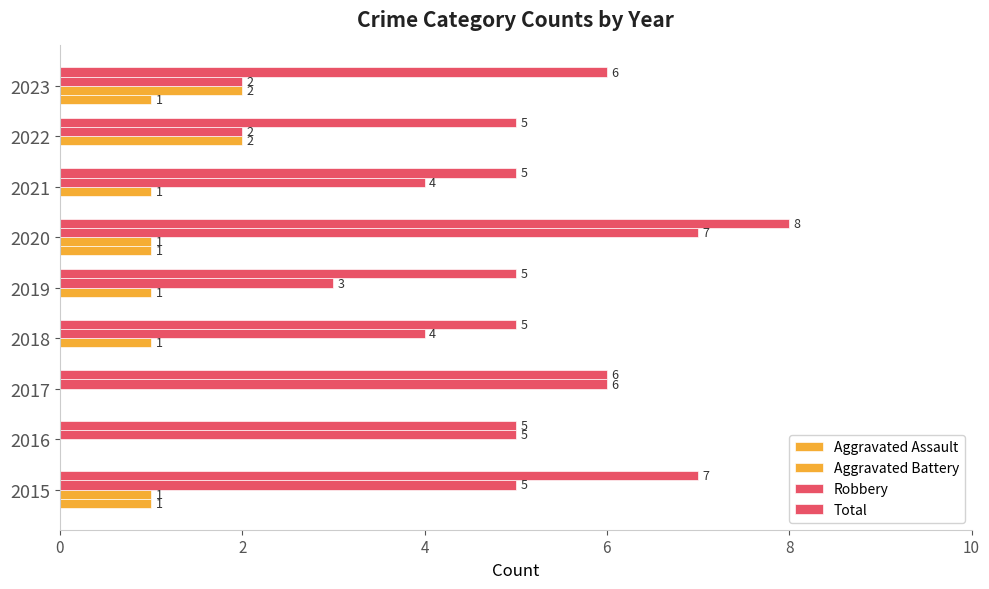

What is the difference between the second highest and second lowest values in the Aggravated Battery series?

2